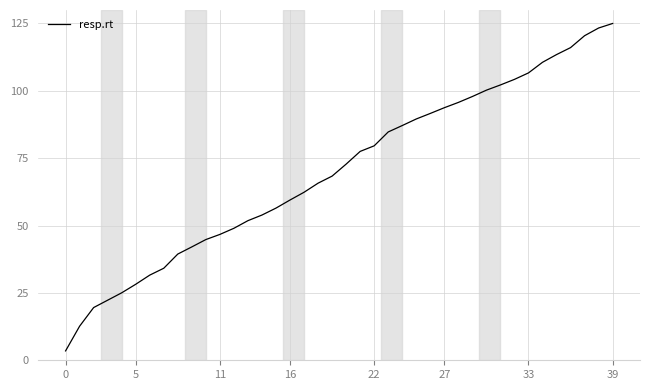

What is the difference between the maximum and minimum values?

121.5